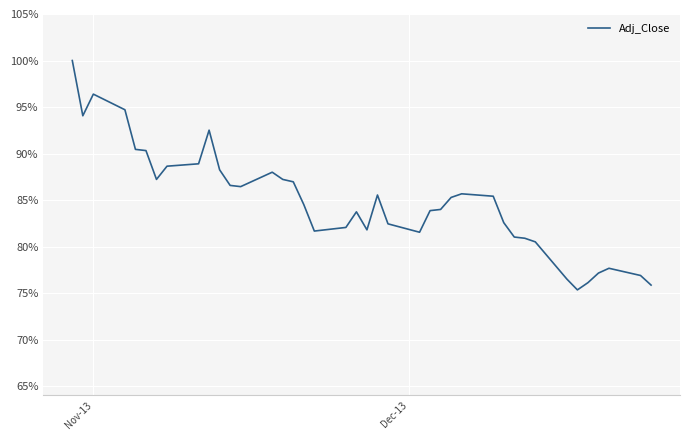

Does the chart have visible grid lines?

Yes